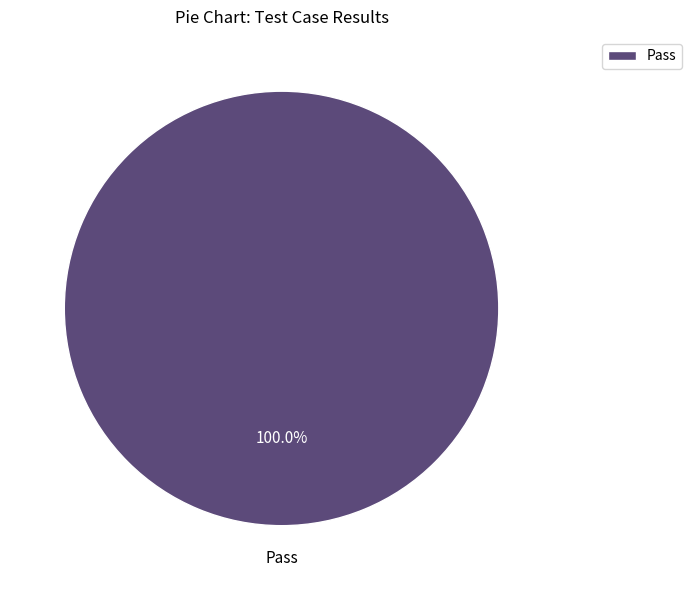

Rank the categories by value from lowest to highest.

Pass